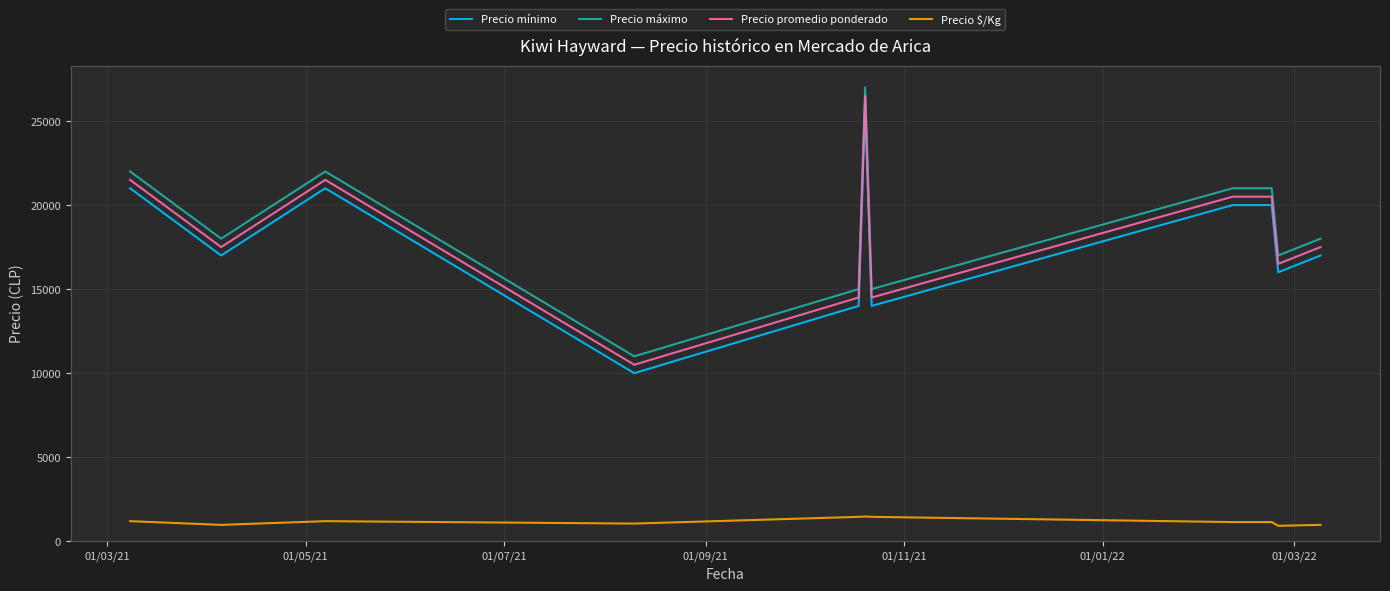

What is the difference between the maximum and minimum values in the Precio máximo series?

16000